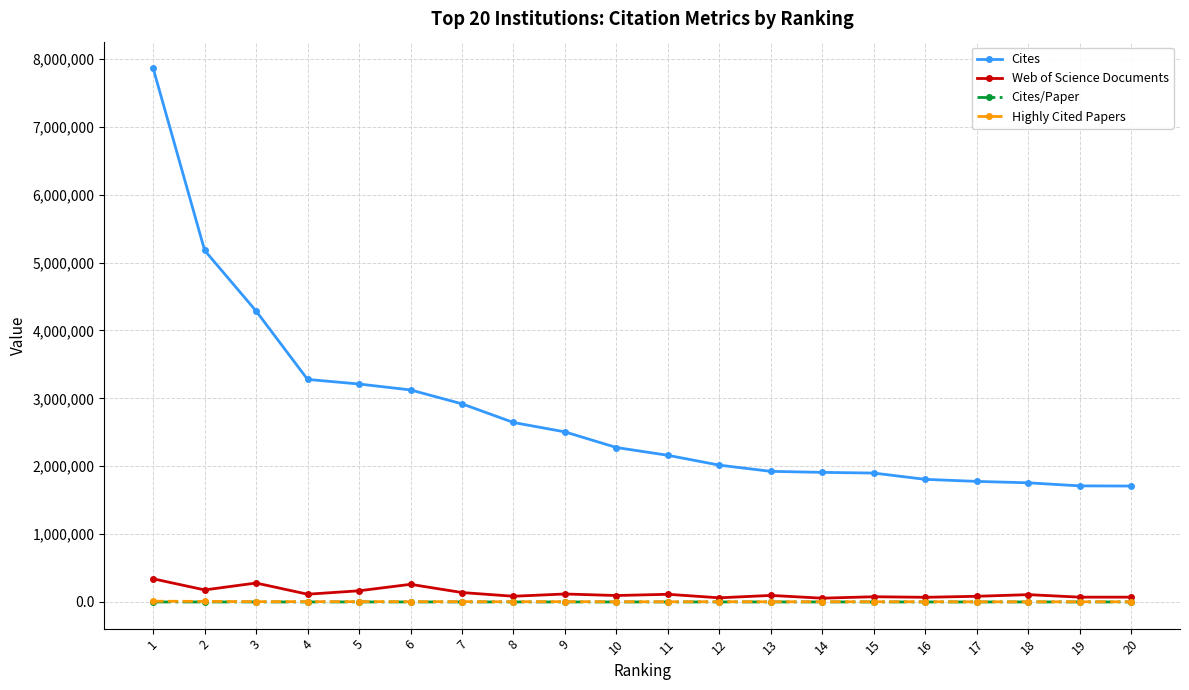

Which series has the largest total across all categories?

Cites